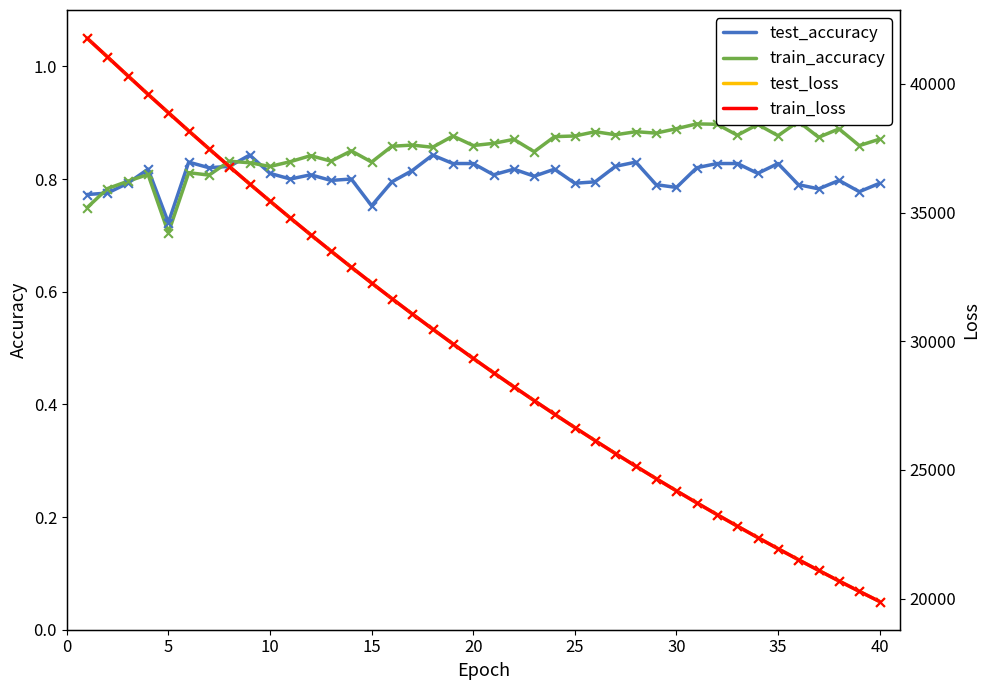

Is the value of train_loss at 22 greater than the value of test_accuracy at 40?

Yes